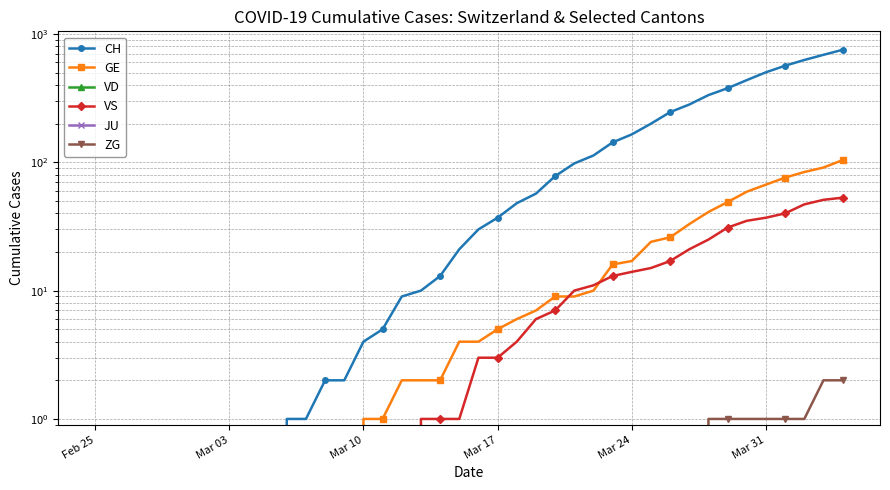

True or false: CH has more than 1 interior local peaks.

False